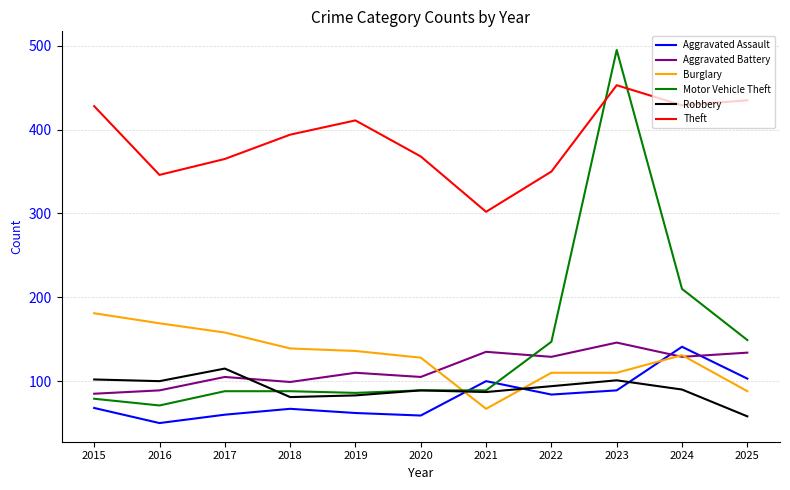

What is the spread (max minus min) of values at 2020?

309